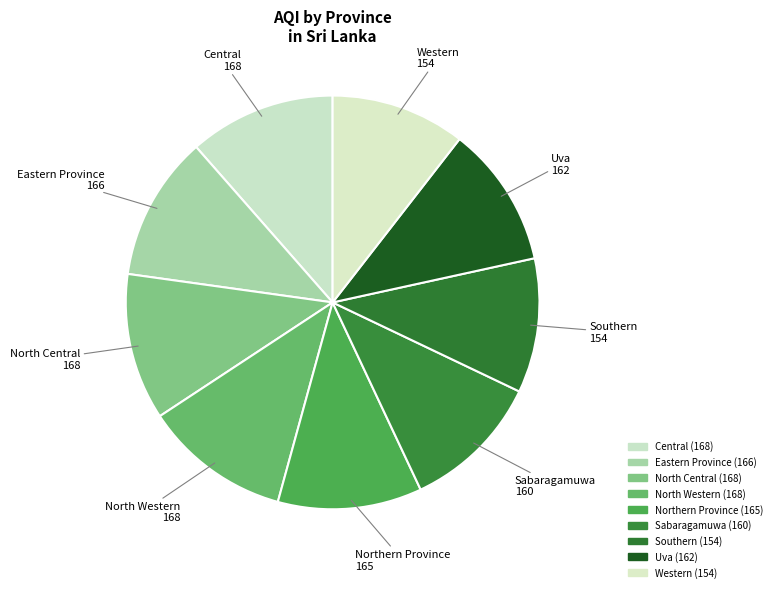

Does North Central account for over 50% of the chart?

No